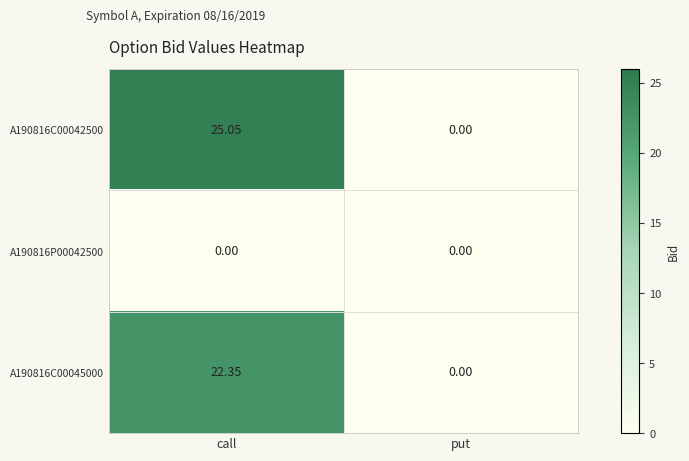

Where does the A190816C00045000 series first go above 22?

call